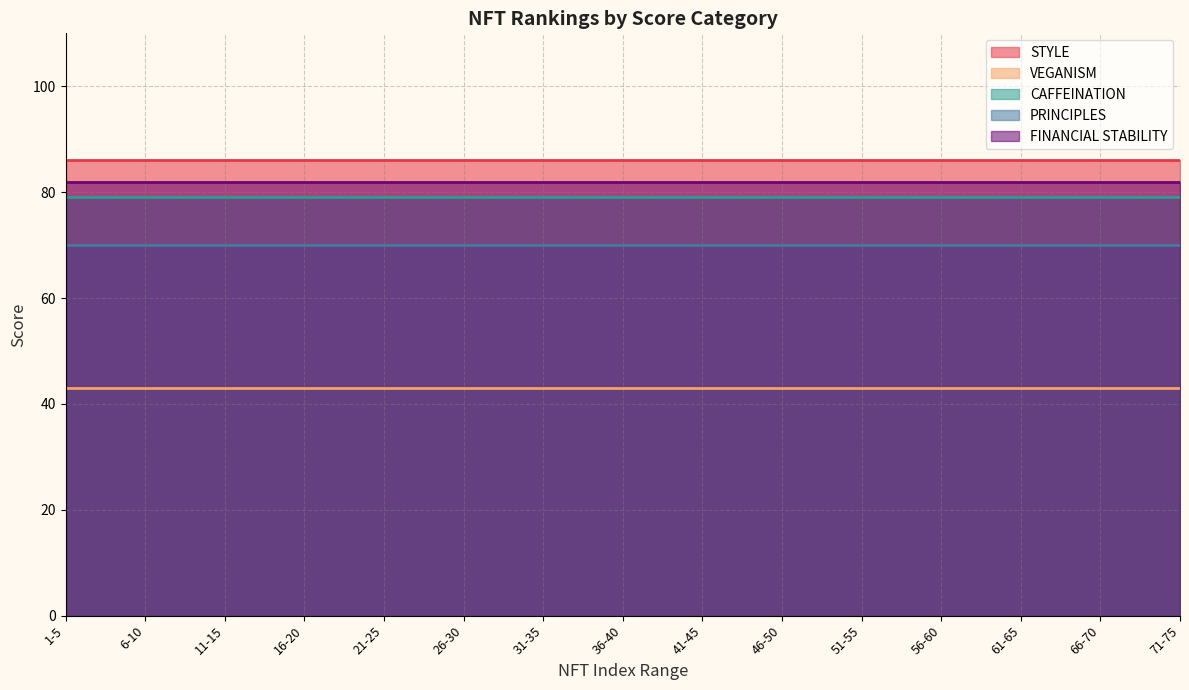

Is the value of CAFFEINATION at 85 greater than the value of VEGANISM at 85?

Yes